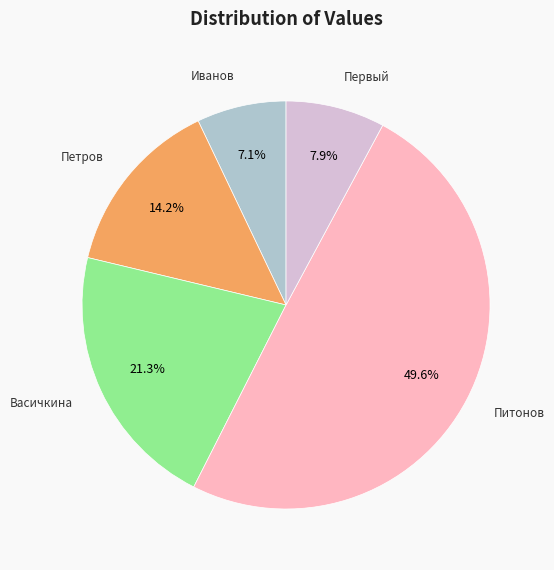

Is there any slice that represents more than half of the pie?

No